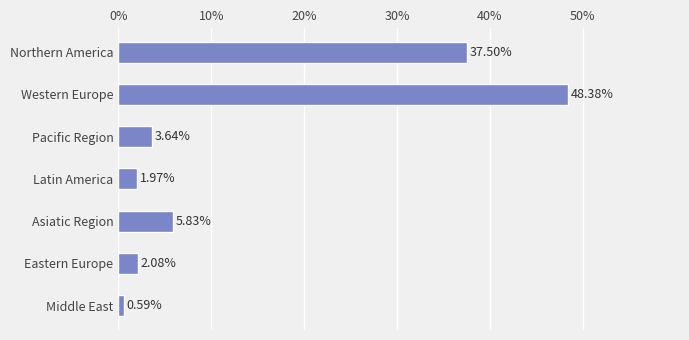

What is the difference between the values at Latin America and Western Europe?

46.4